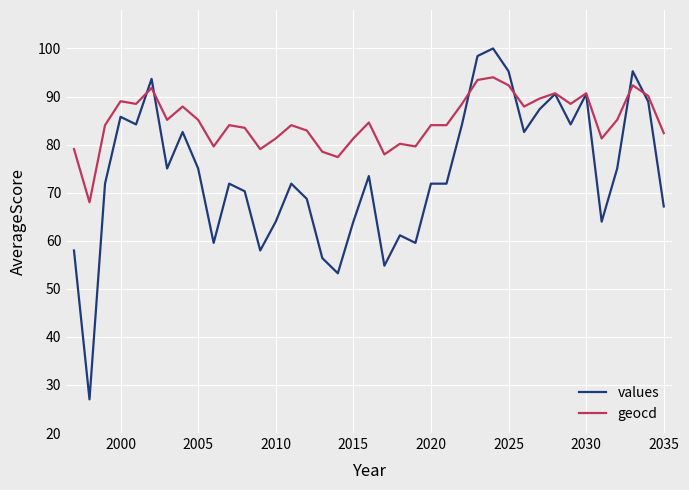

Does the chart have visible grid lines?

Yes